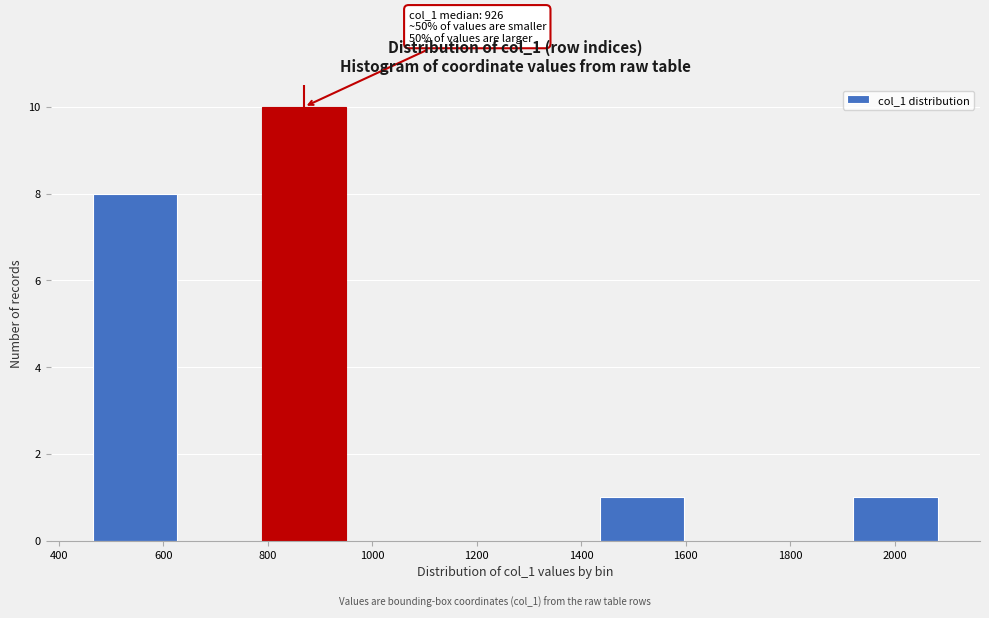

Over which range of the x-axis is the bar tallest?

780 to 960